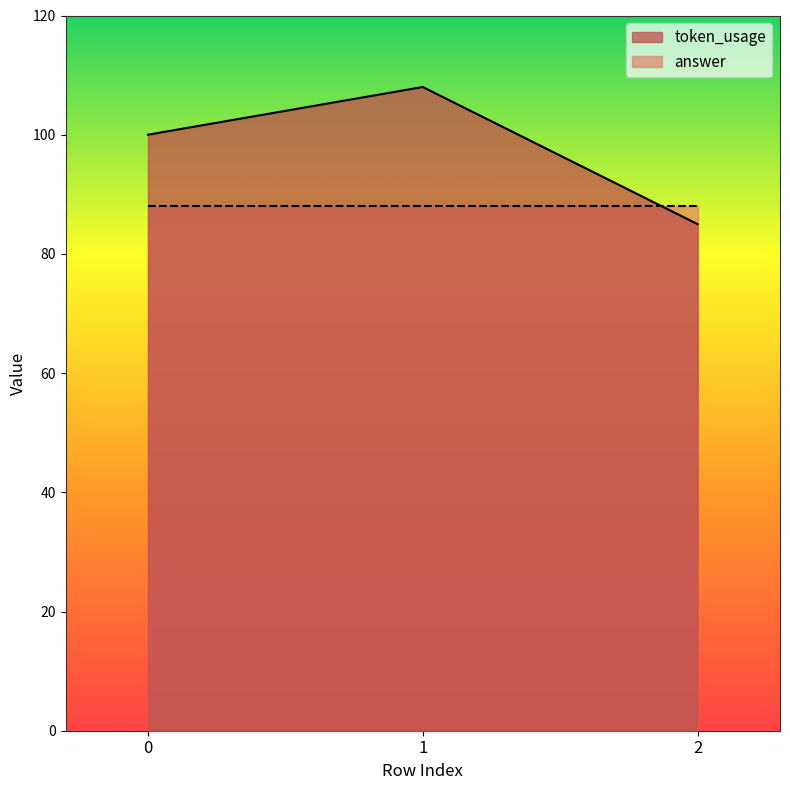

How many lines are shown in the chart?

2